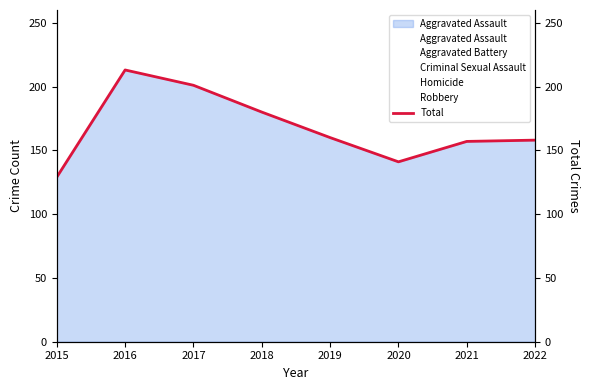

Rank the categories by value from lowest to highest.

2015, 2020, 2021, 2022, 2019, 2018, 2017, 2016